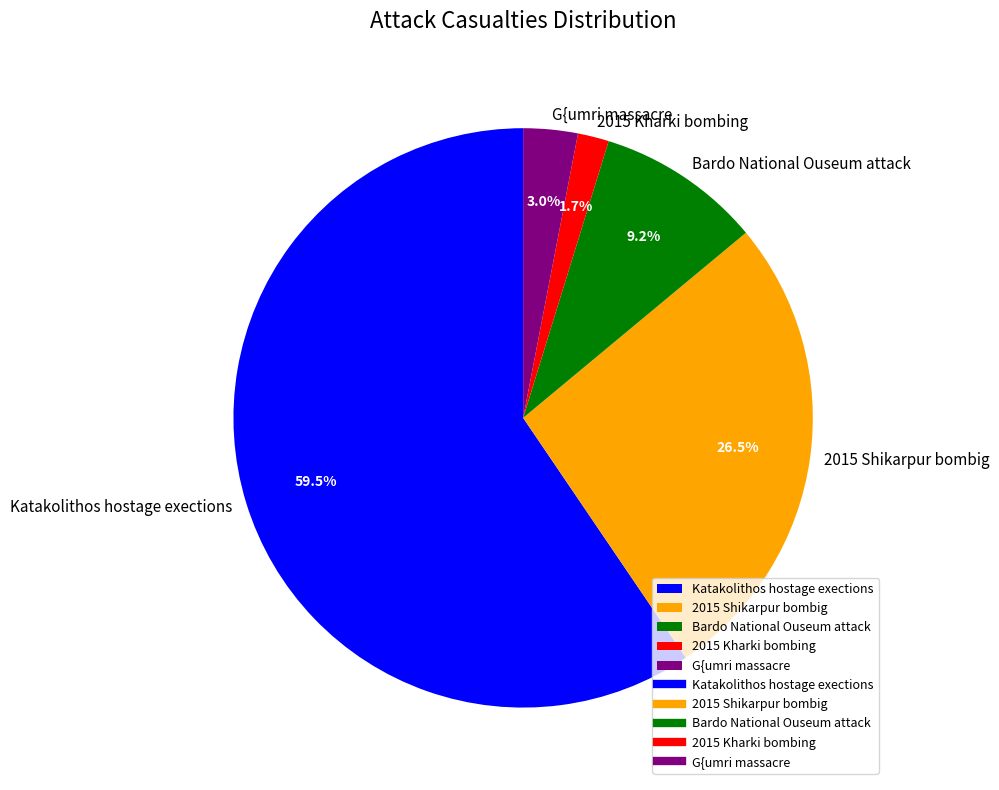

True or false: G{umri massacre accounts for 3% of the total.

True